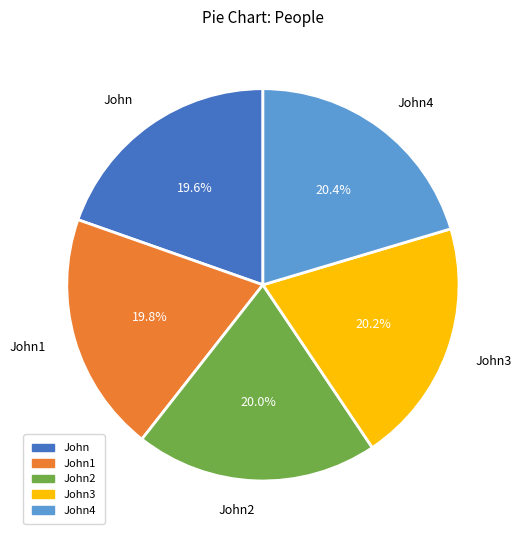

What percentage is the John1 slice, to the nearest percent?

20%